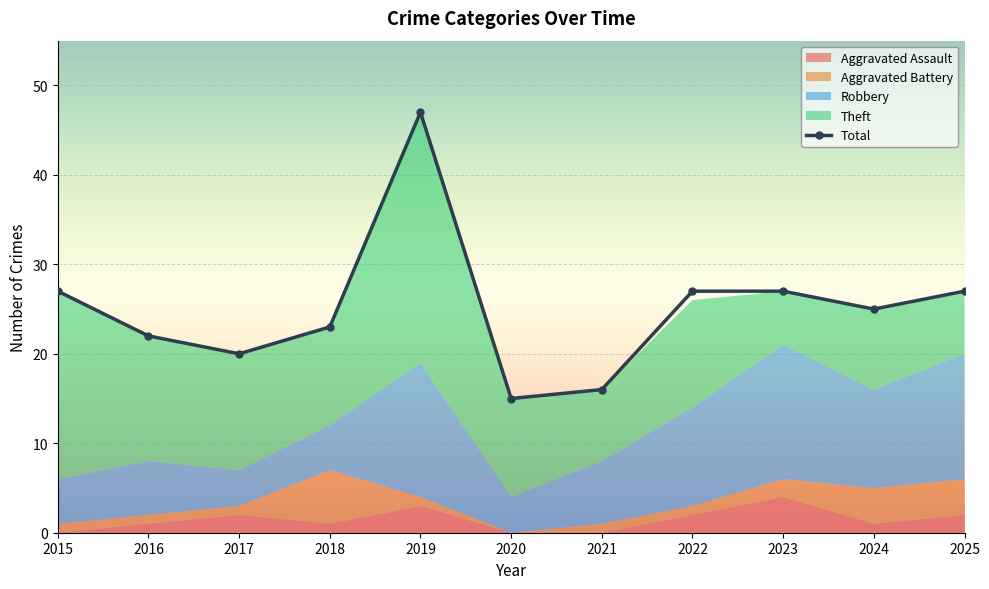

Which series has the largest total across all categories?

Total